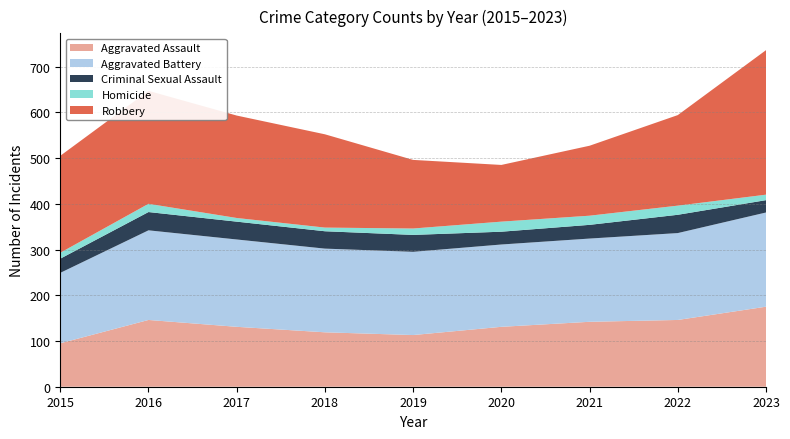

Reading right to left, extract all data points from this chart.

Aggravated Assault: 2023=175	2022=146	2021=142	2020=131	2019=113	2018=119	2017=131	2016=146	2015=95
Aggravated Battery: 2023=206	2022=190	2021=182	2020=180	2019=182	2018=183	2017=191	2016=196	2015=154
Criminal Sexual Assault: 2023=27	2022=40	2021=30	2020=28	2019=37	2018=38	2017=39	2016=40	2015=31
Homicide: 2023=12	2022=20	2021=20	2020=22	2019=14	2018=8	2017=8	2016=18	2015=13
Robbery: 2023=316	2022=198	2021=153	2020=124	2019=150	2018=204	2017=224	2016=247	2015=212